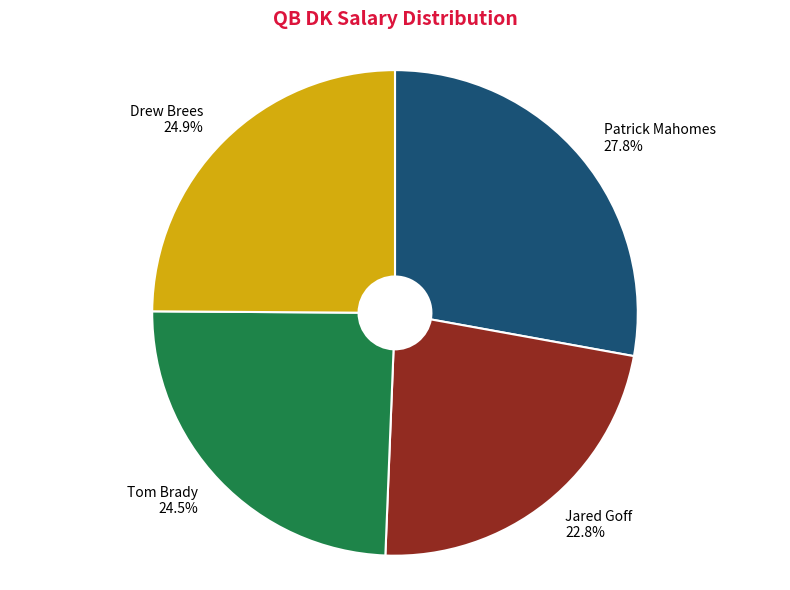

How many segments does this pie chart have?

4